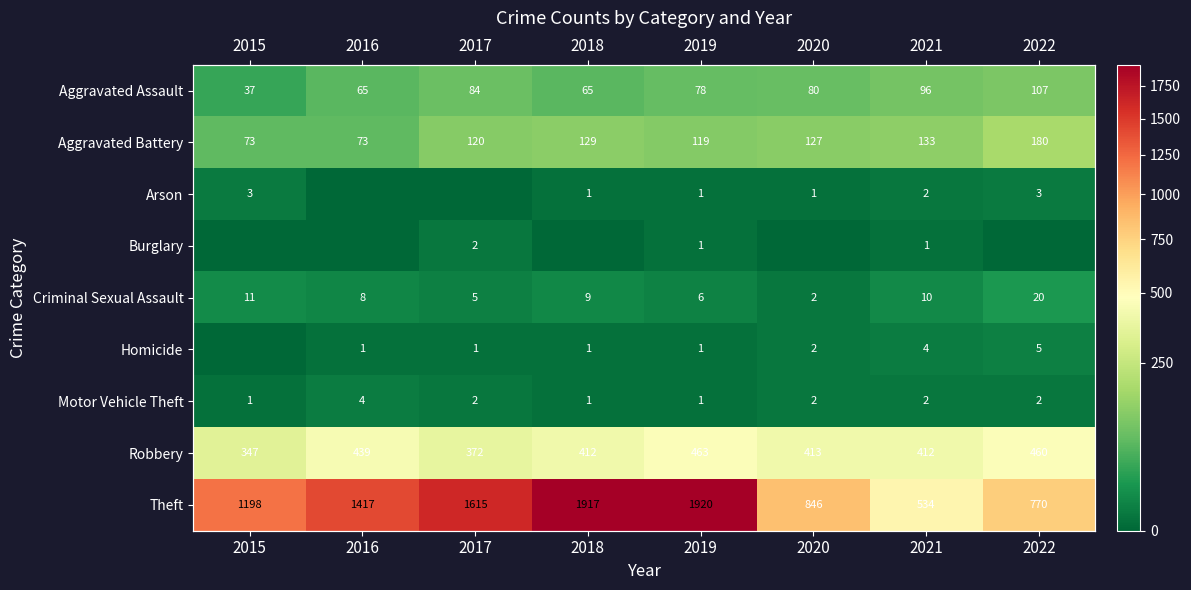

Rank the series at 2015 from highest to lowest value.

Theft, Robbery, Aggravated Battery, Aggravated Assault, Criminal Sexual Assault, Arson, Motor Vehicle Theft, Burglary, Homicide